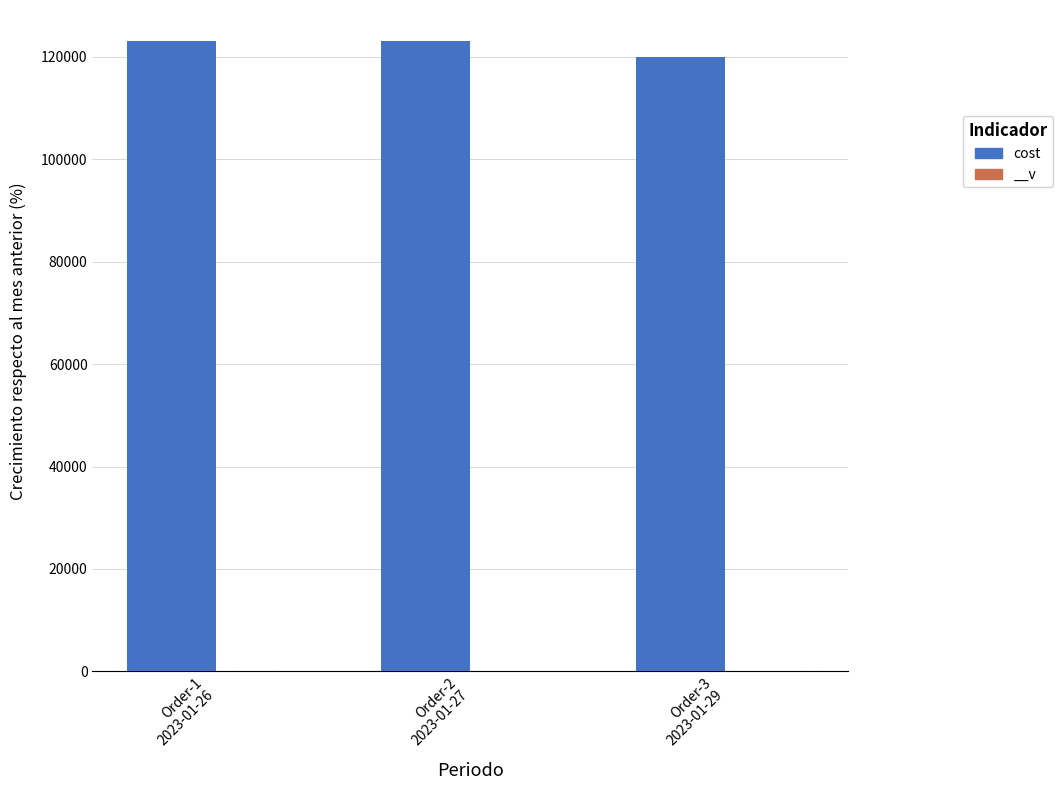

Count the values in the range 120000 to 123000.

3